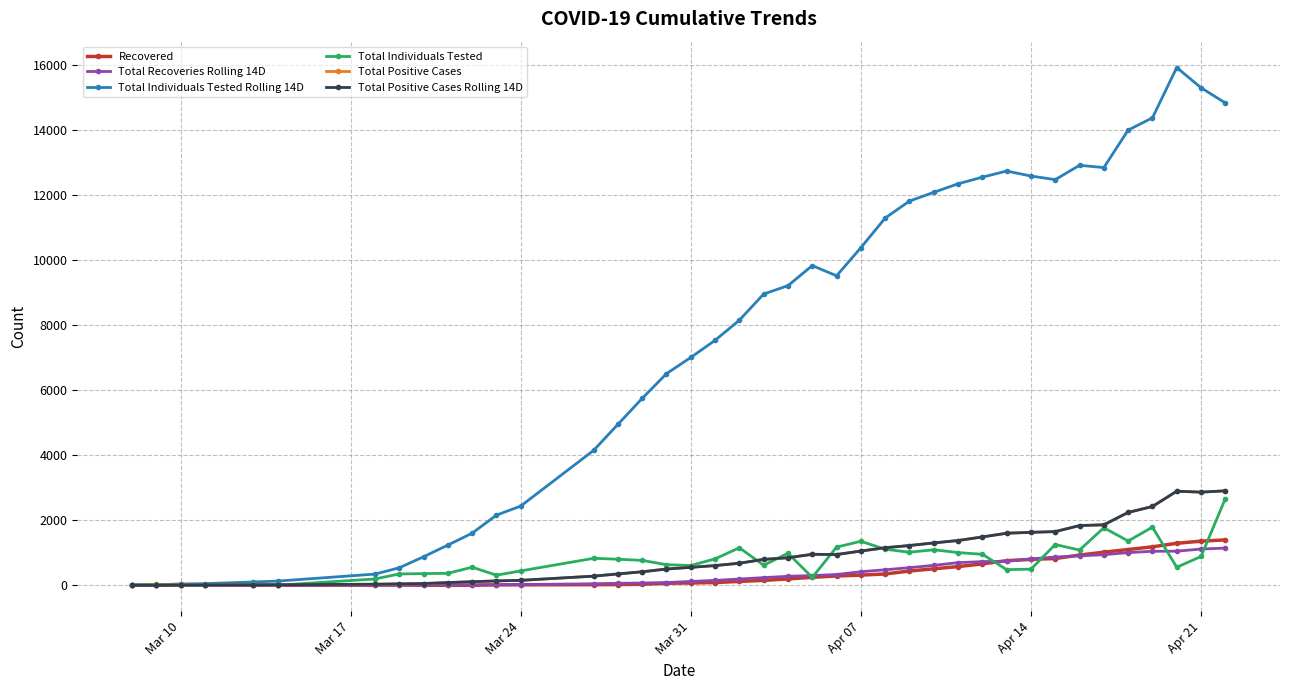

True or false: Recovered has more than 0 points higher than both neighbors.

True